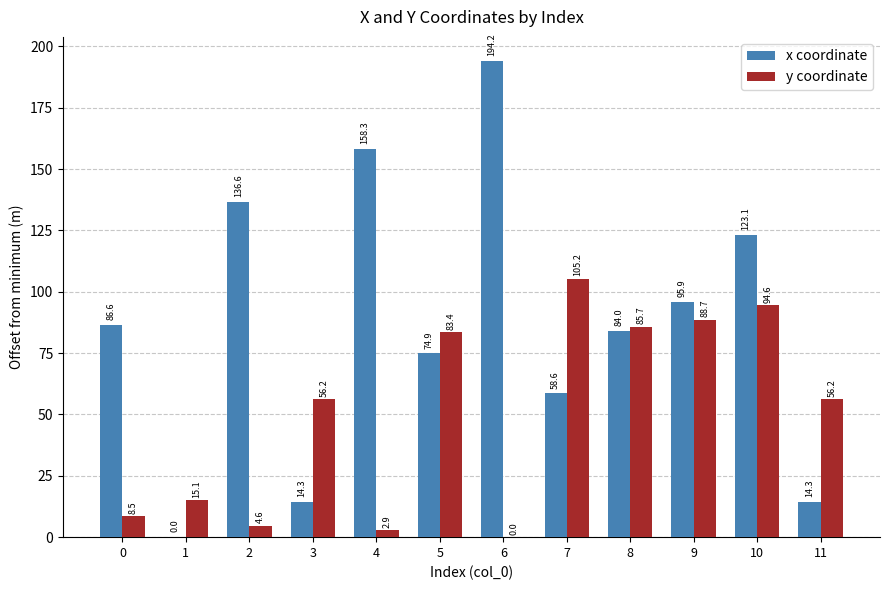

At which category is the sum across all series the highest?

10